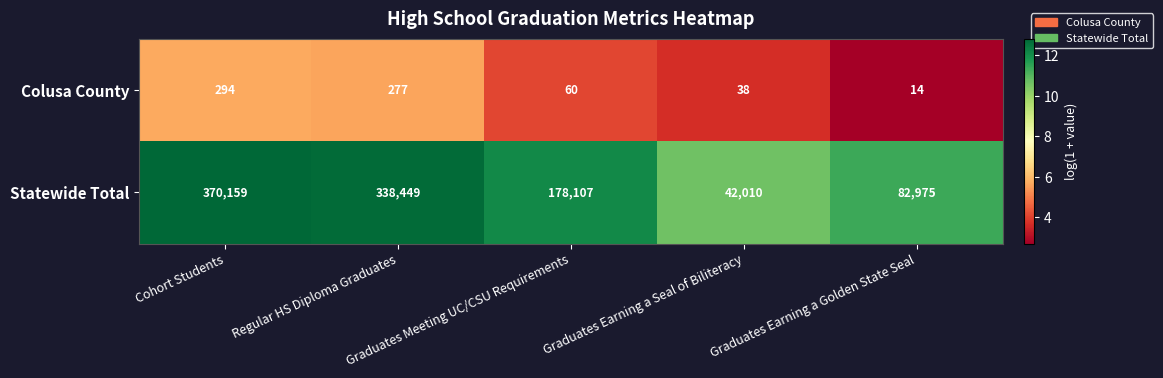

Which series has the largest range (max minus min)?

Statewide Total